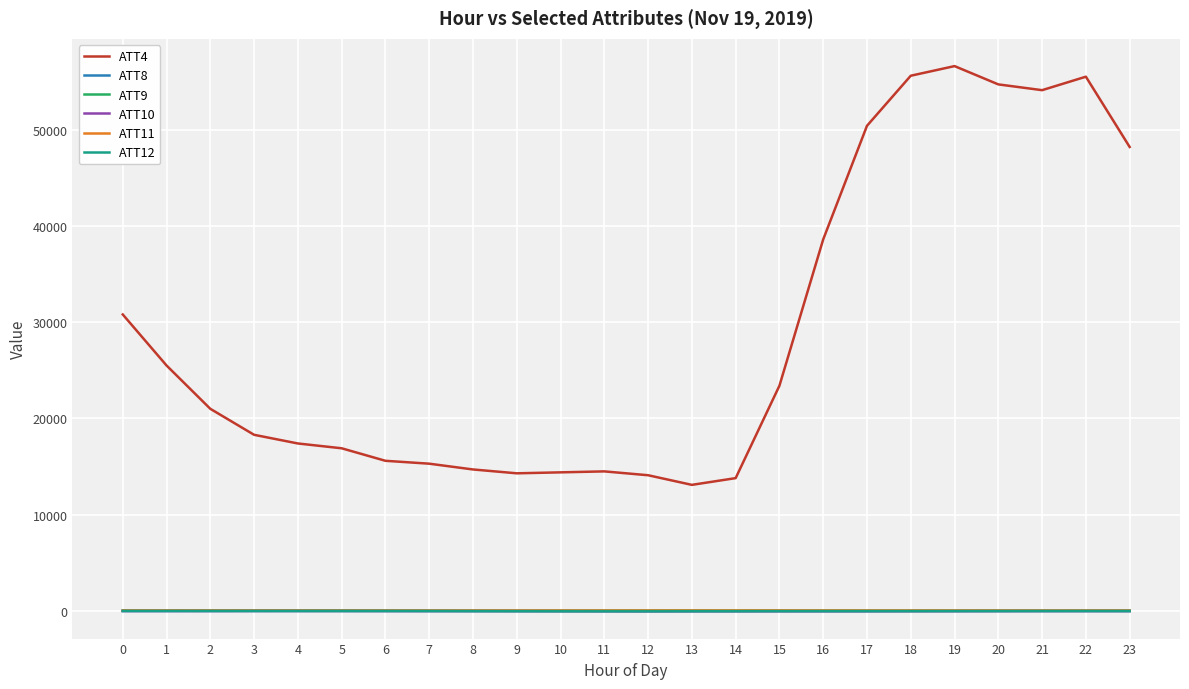

At which category does the chart reach its peak across all series?

19